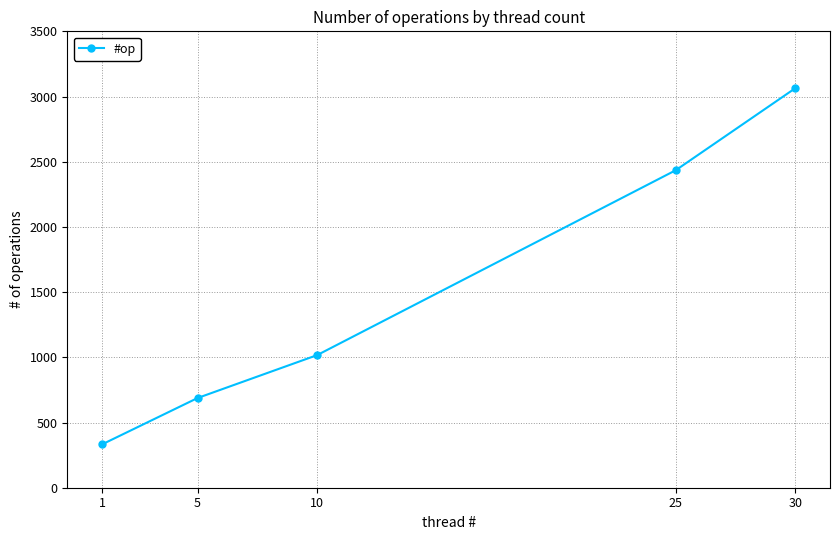

Rank the categories by value from highest to lowest.

30, 25, 10, 5, 1